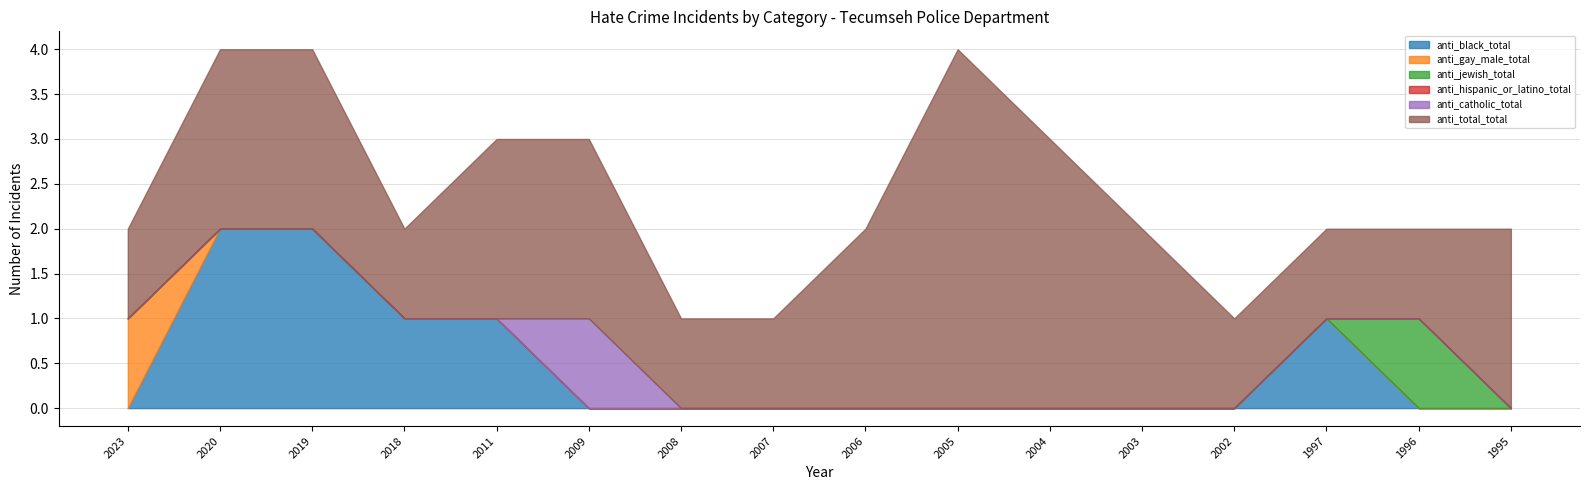

At 2008, list the series in order from largest to smallest.

anti_total_total, anti_black_total, anti_gay_male_total, anti_jewish_total, anti_hispanic_or_latino_total, anti_catholic_total